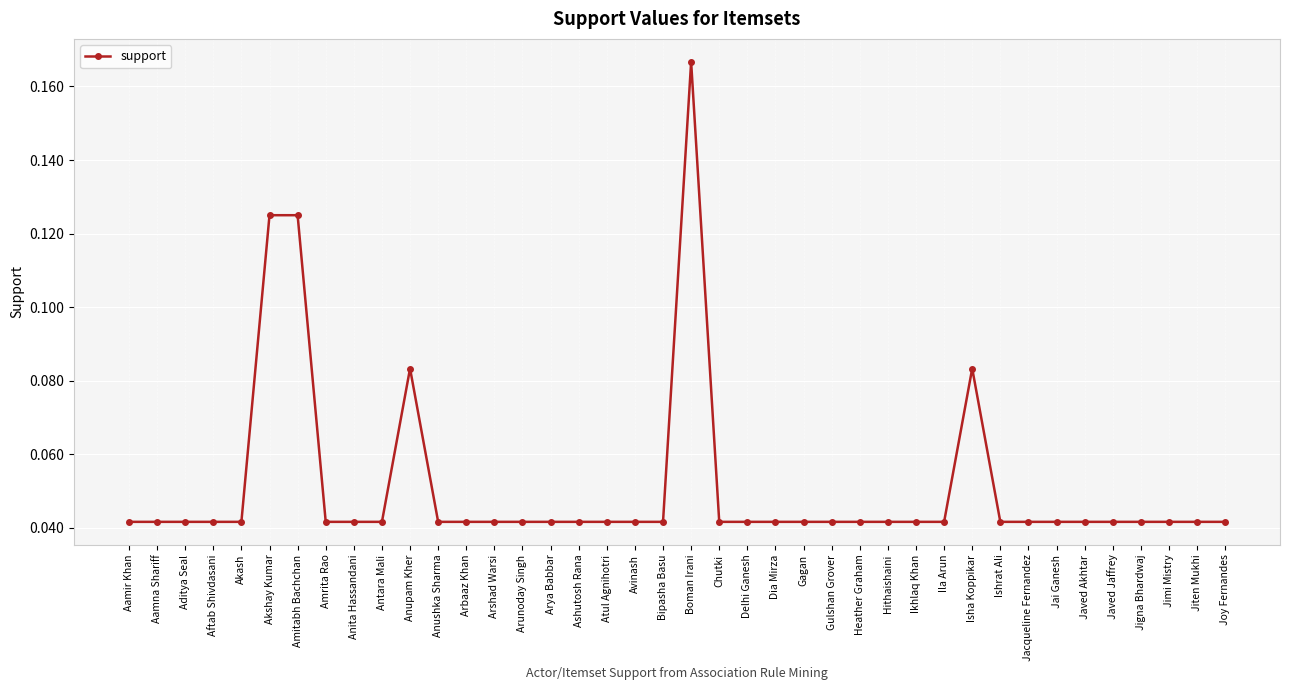

Count the values in the range 0 to 1.

40